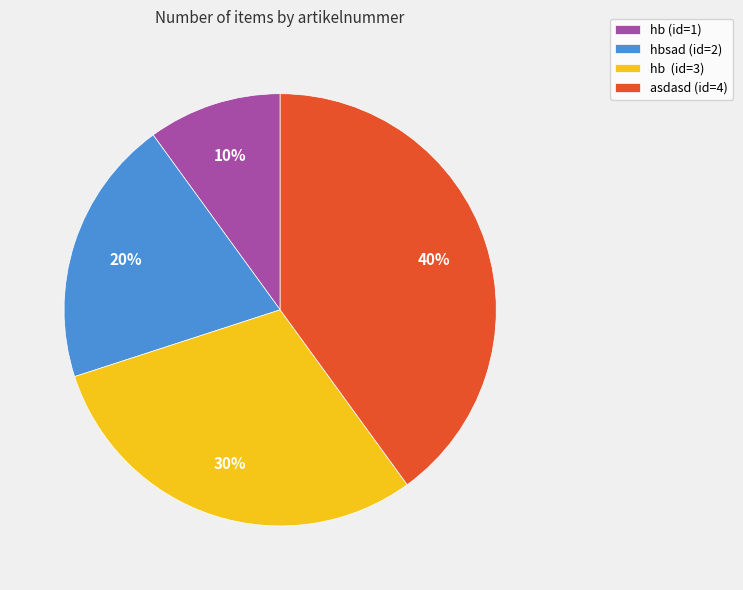

Which category has the biggest portion of the pie?

asdasd (id=4)